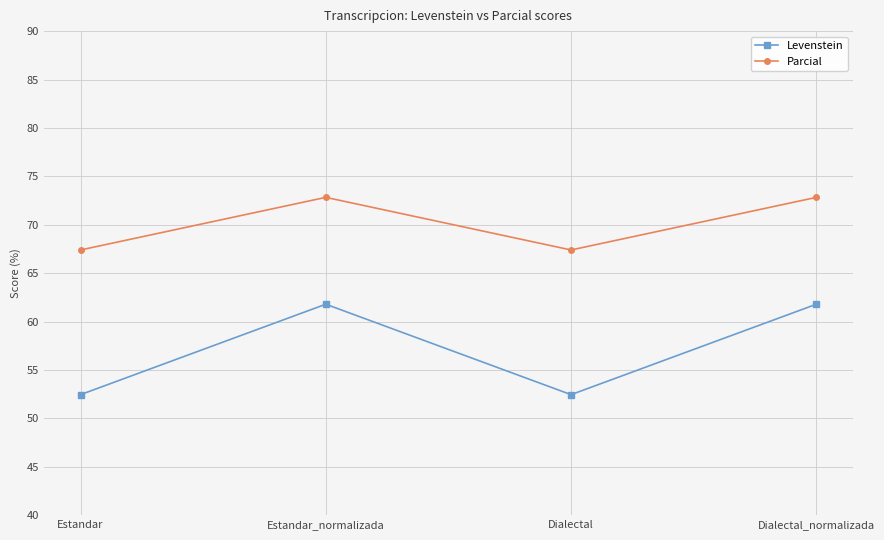

What is the average value of the Levenstein series?

57.1